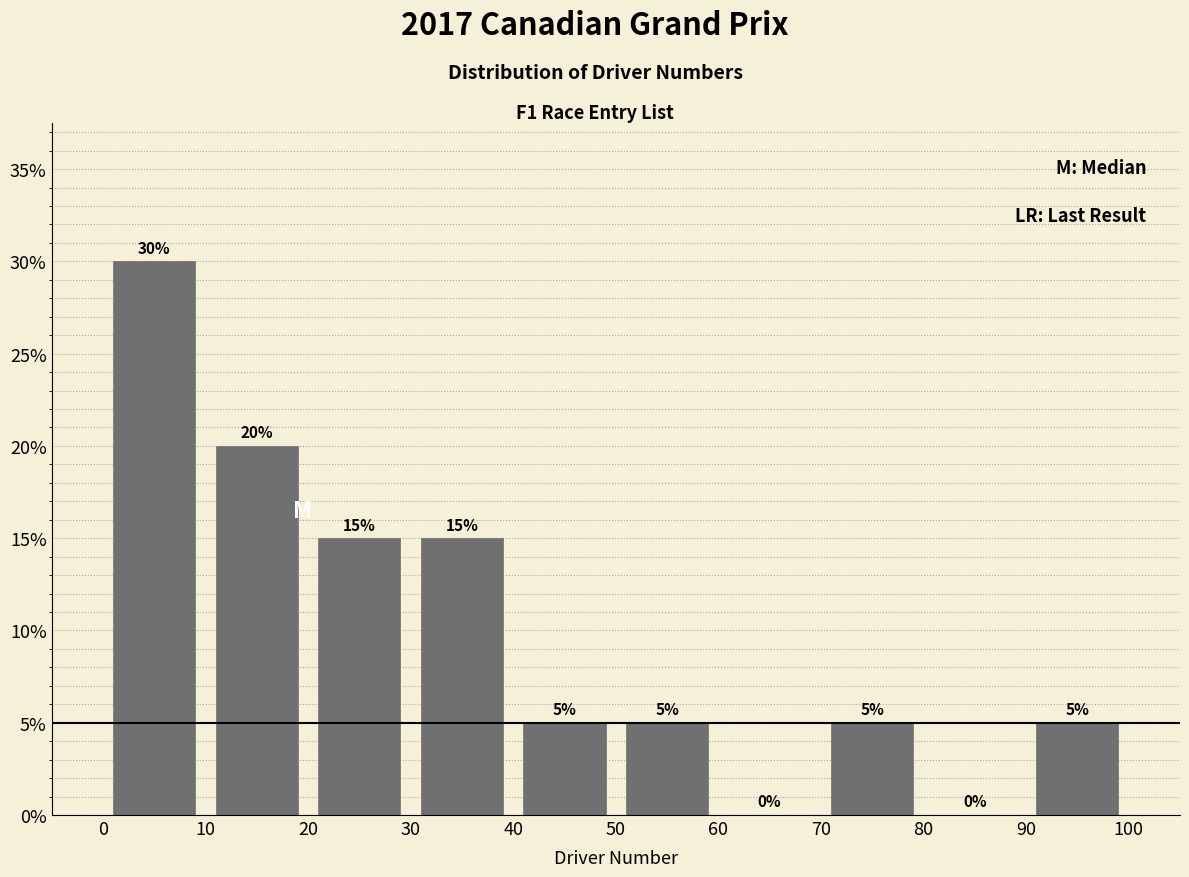

Reading left to right, list every bar in this chart as the range it spans on the x-axis followed by its height.

0 to 10: 30
10 to 20: 20
20 to 30: 15
30 to 40: 15
40 to 50: 5
50 to 60: 5
60 to 70: 0
70 to 80: 5
80 to 90: 0
90 to 100: 5